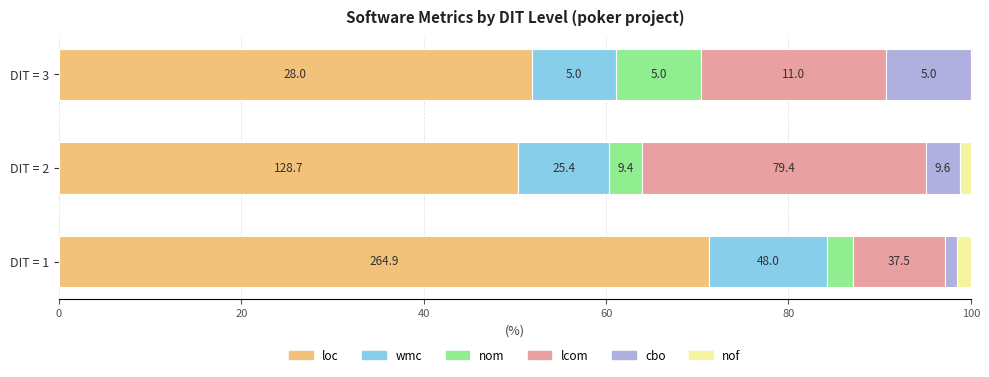

Reading right to left, extract all data points from this chart.

loc: 51.9	50.4	71.3
wmc: 9.3	9.9	12.9
nom: 9.3	3.7	2.9
lcom: 20.4	31.1	10.1
cbo: 9.3	3.8	1.3
nof: 0.0	1.2	1.5